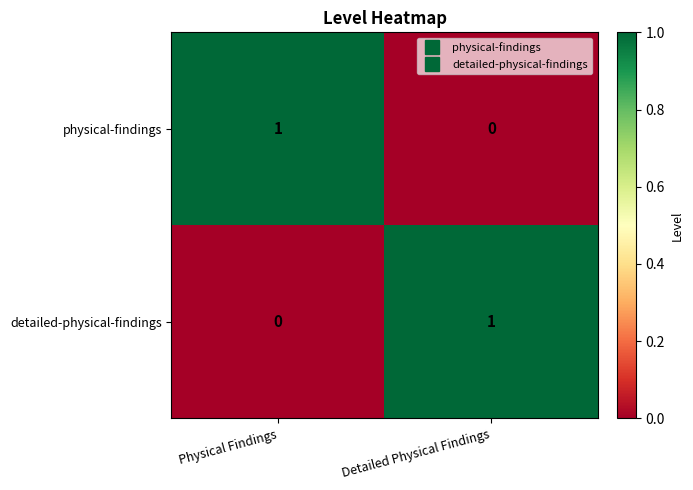

Reading left to right, transcribe all the data shown in this chart.

physical-findings: Physical Findings=1	Detailed Physical Findings=0
detailed-physical-findings: Physical Findings=0	Detailed Physical Findings=1